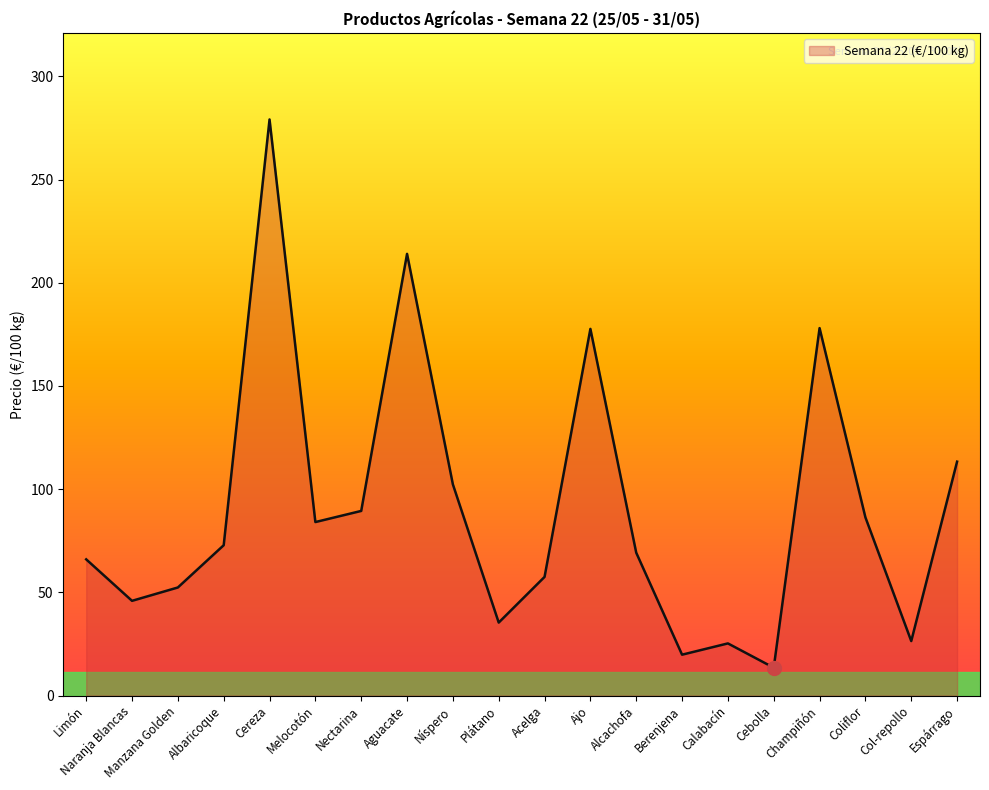

The chart shows a value of 178.0 at Champiñón. True or false?

True